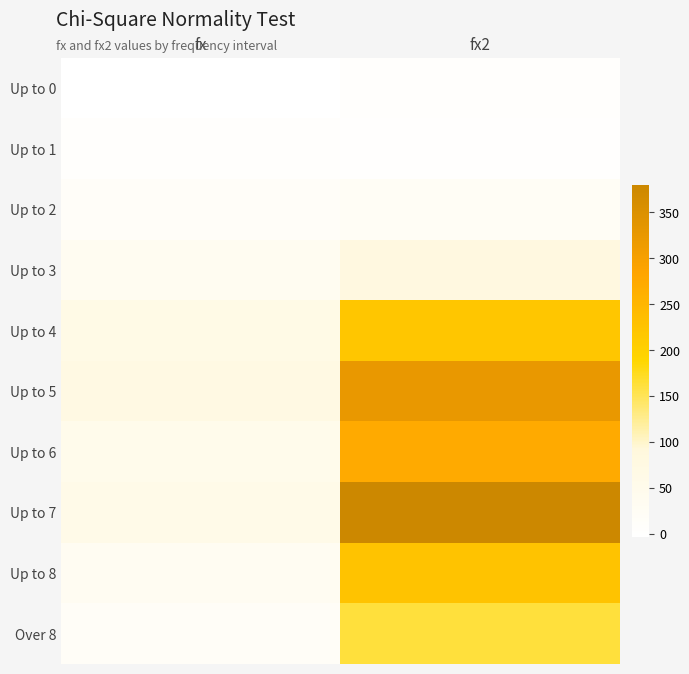

Which series changed the most between fx and fx2?

Up to 7